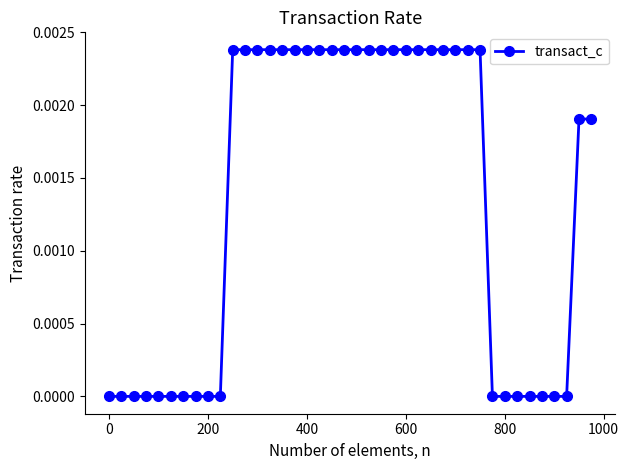

How many distinct data groups are displayed?

1